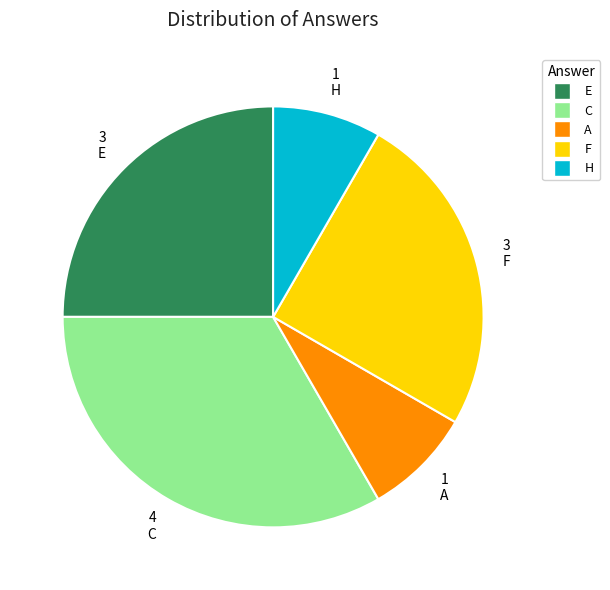

Does any single category account for the majority?

No